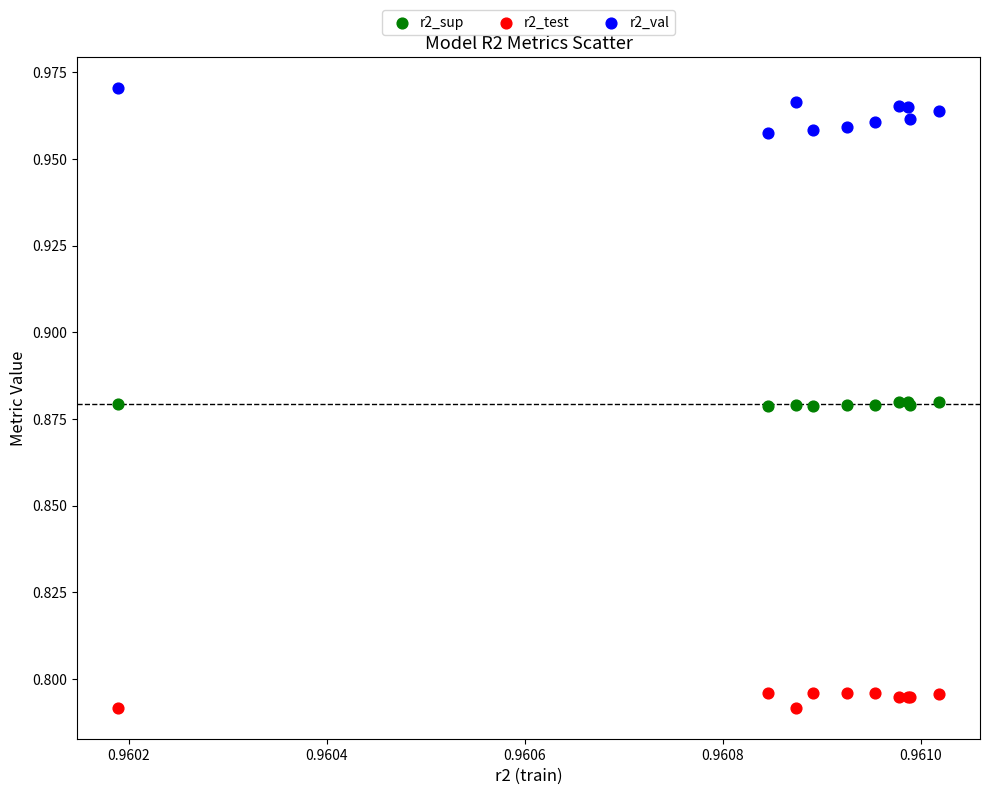

Which series contains the highest Y value?

r2_val